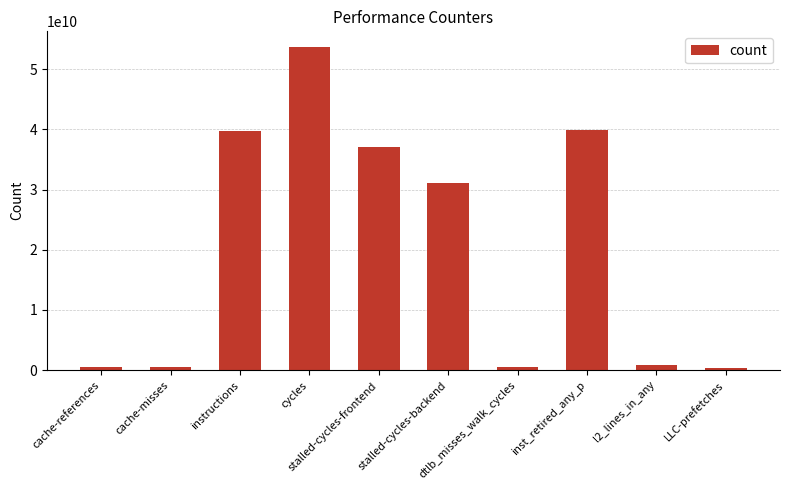

What is the sum of all values?

204335456146